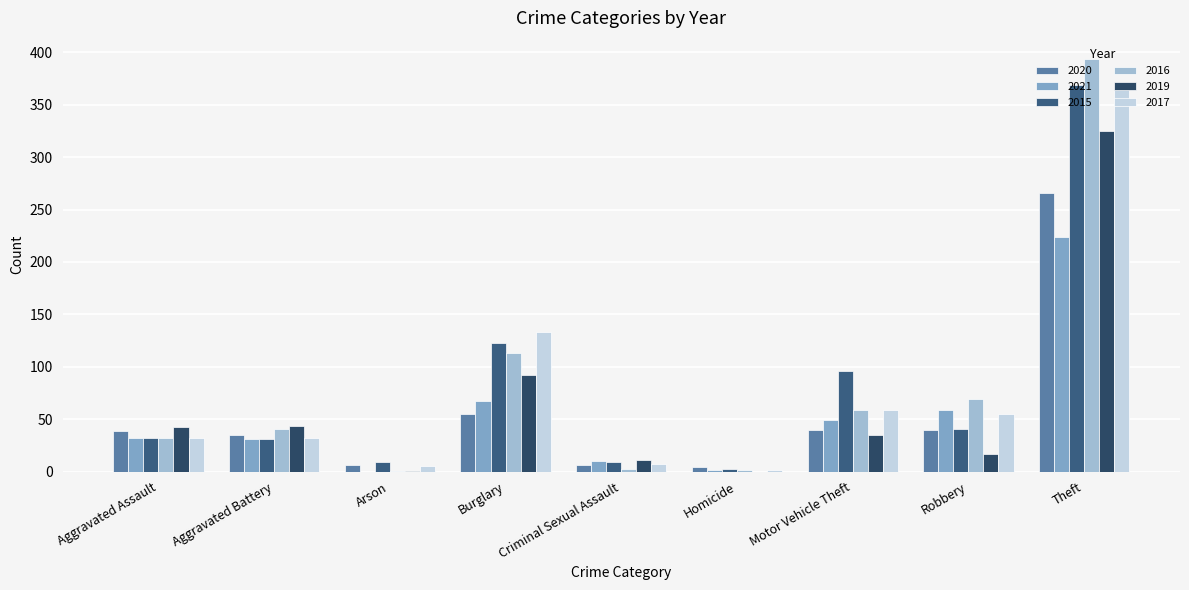

Are the bars horizontal?

No